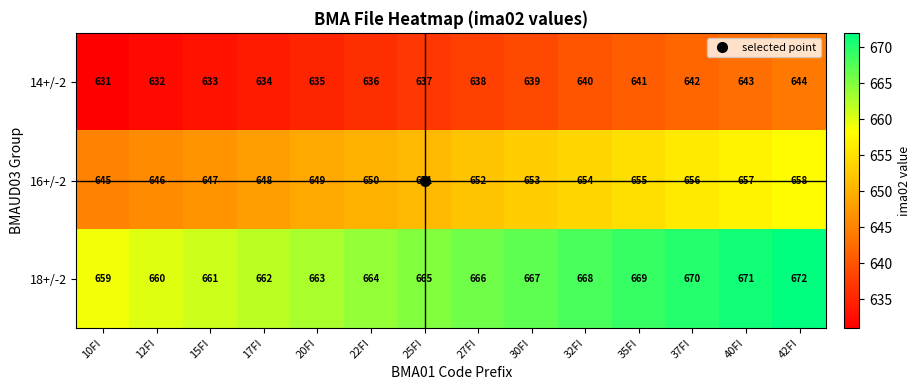

What is the difference between the 14+/-2 values at 22FI and 40FI?

7